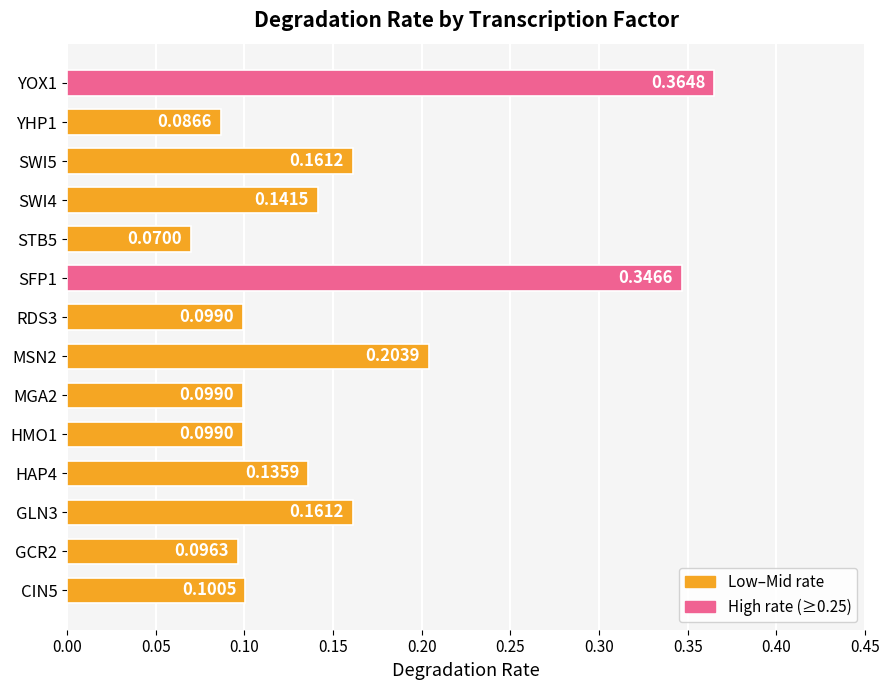

Which has a higher value, HAP4 or SWI5?

SWI5